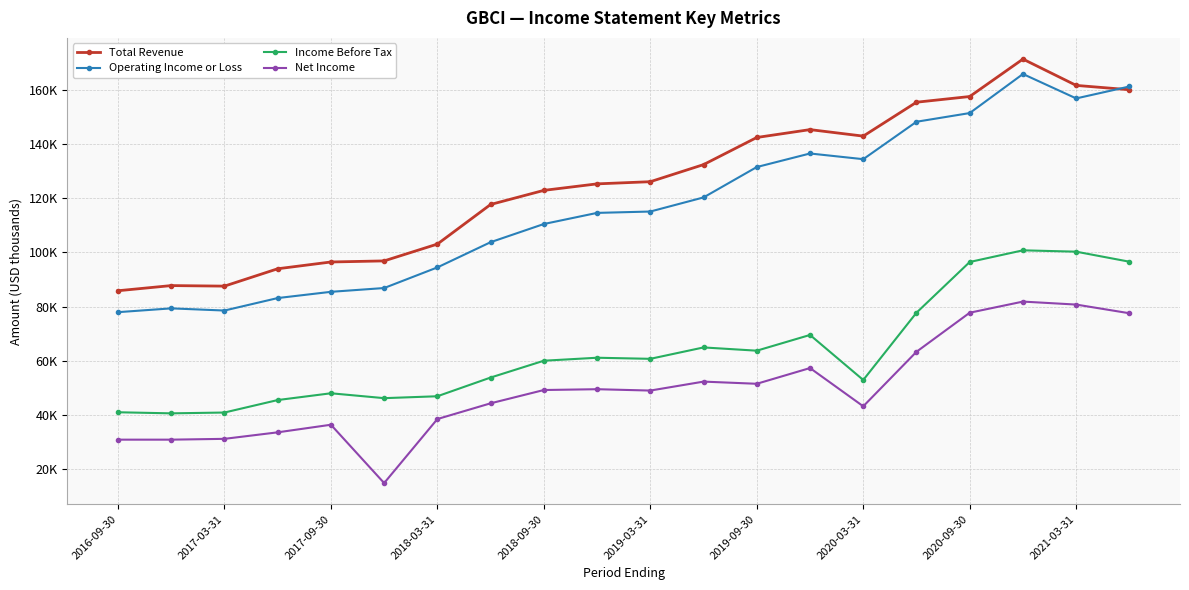

List the series in order of their peak value, lowest first.

Net Income, Income Before Tax, Operating Income or Loss, Total Revenue